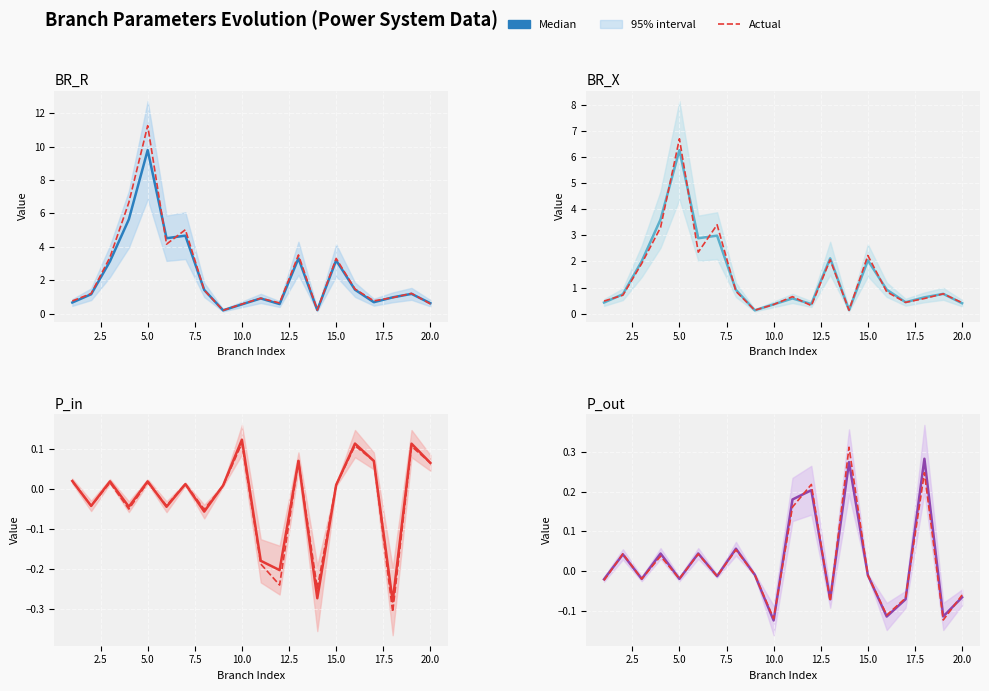

Which series ends up on top after the final intersection of Median and Actual?

Actual